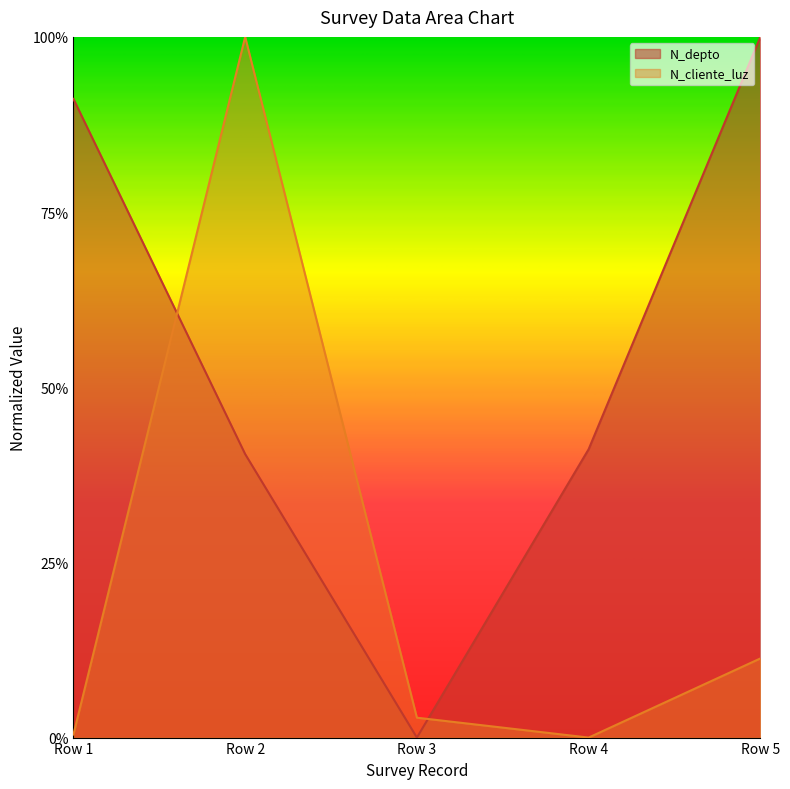

Reading left to right, extract all data points from this chart.

N_depto: Row 1=0.9	Row 2=0.4	Row 3=0.0	Row 4=0.4	Row 5=1.0
N_cliente_luz: Row 1=0.0	Row 2=1.0	Row 3=0.0	Row 4=0.0	Row 5=0.1